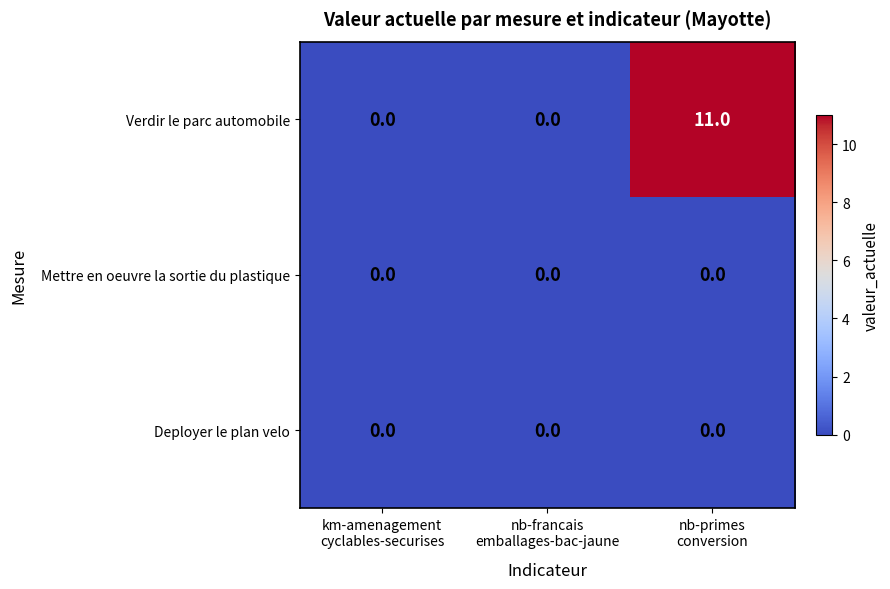

Which series has the largest total across all categories?

Verdir le parc automobile